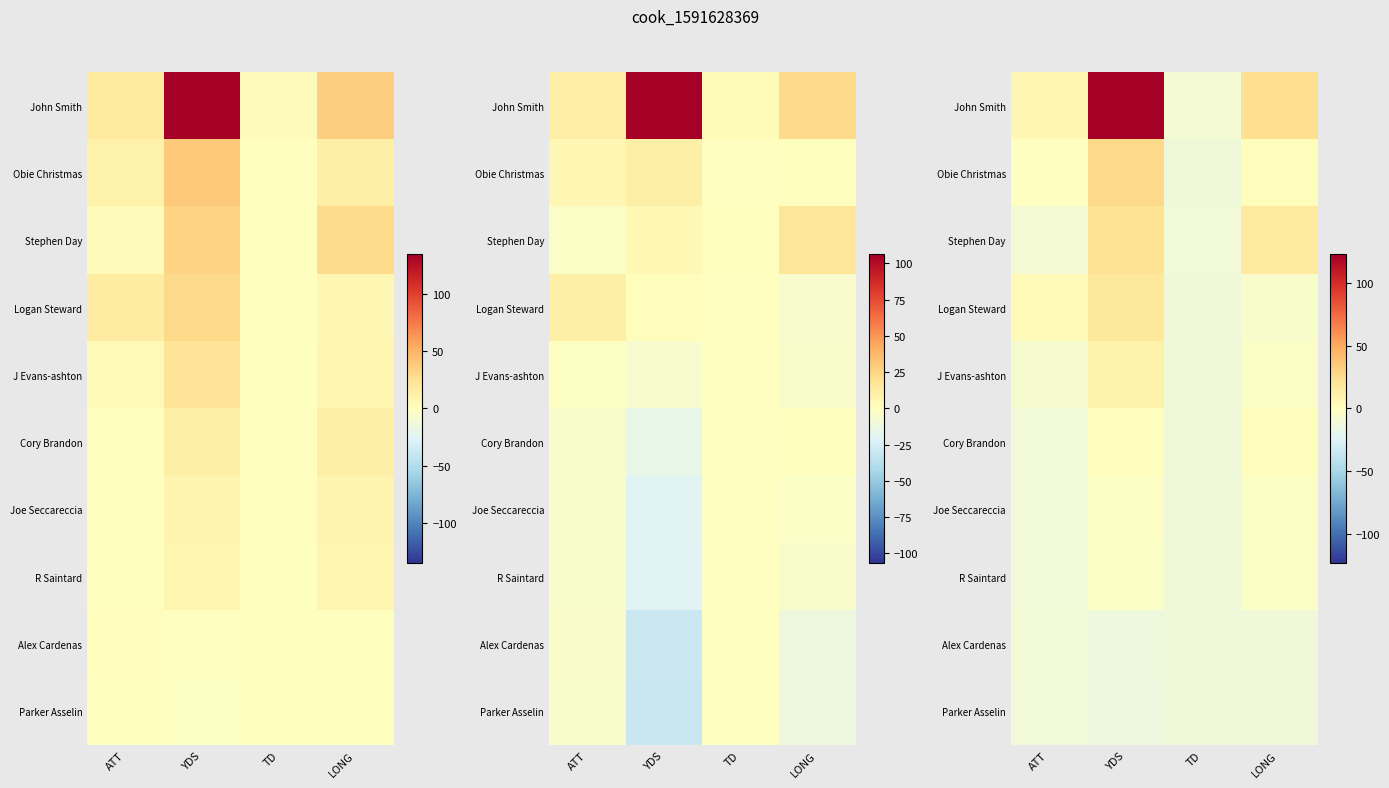

At which category does the chart reach its peak across all series?

YDS